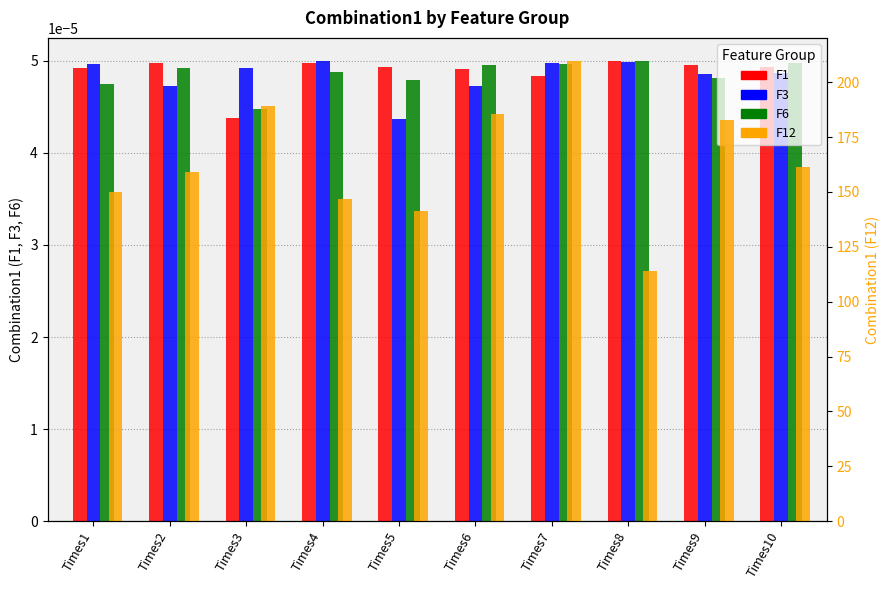

What is the total value across all series at Times8?

113.9